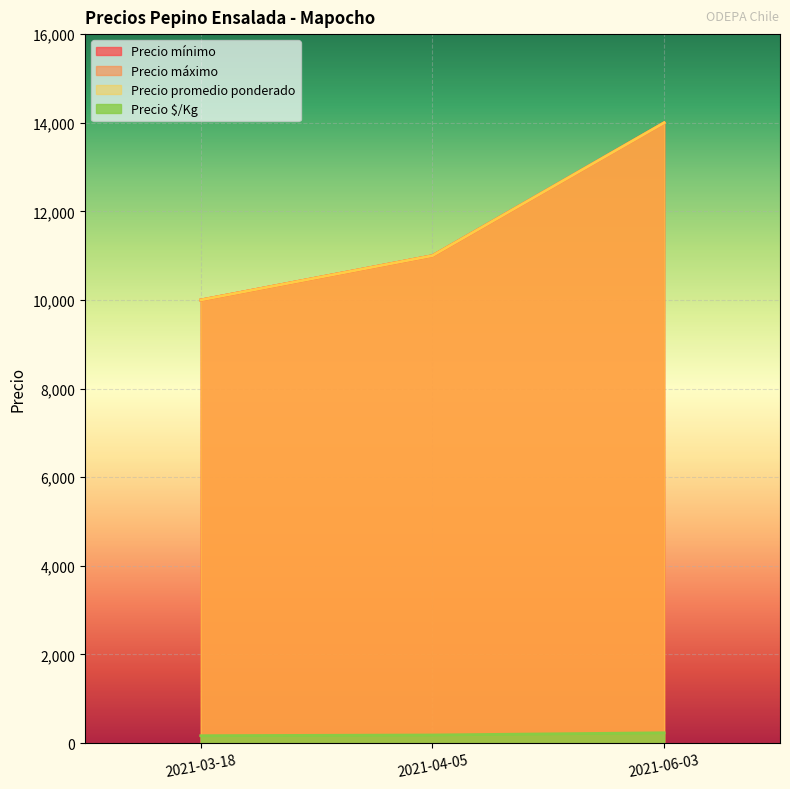

What is the label of the 2nd point from the right?

2021-04-05